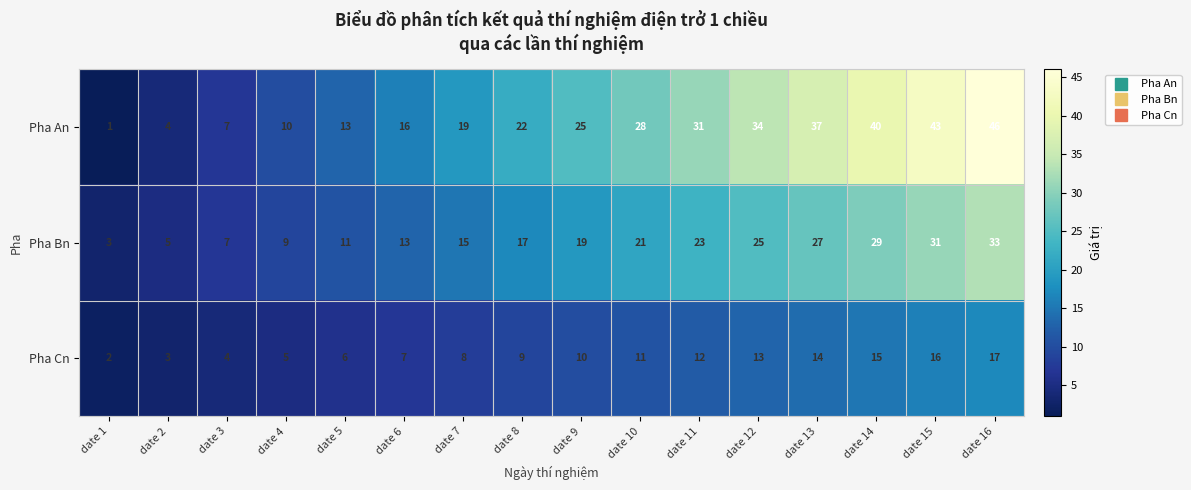

Which category has the highest value across all series?

date 16